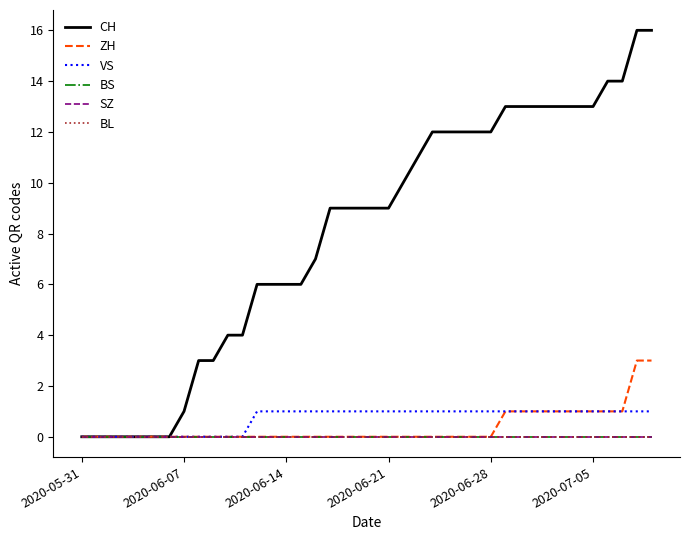

Where is CH nearest to the value 8?

16